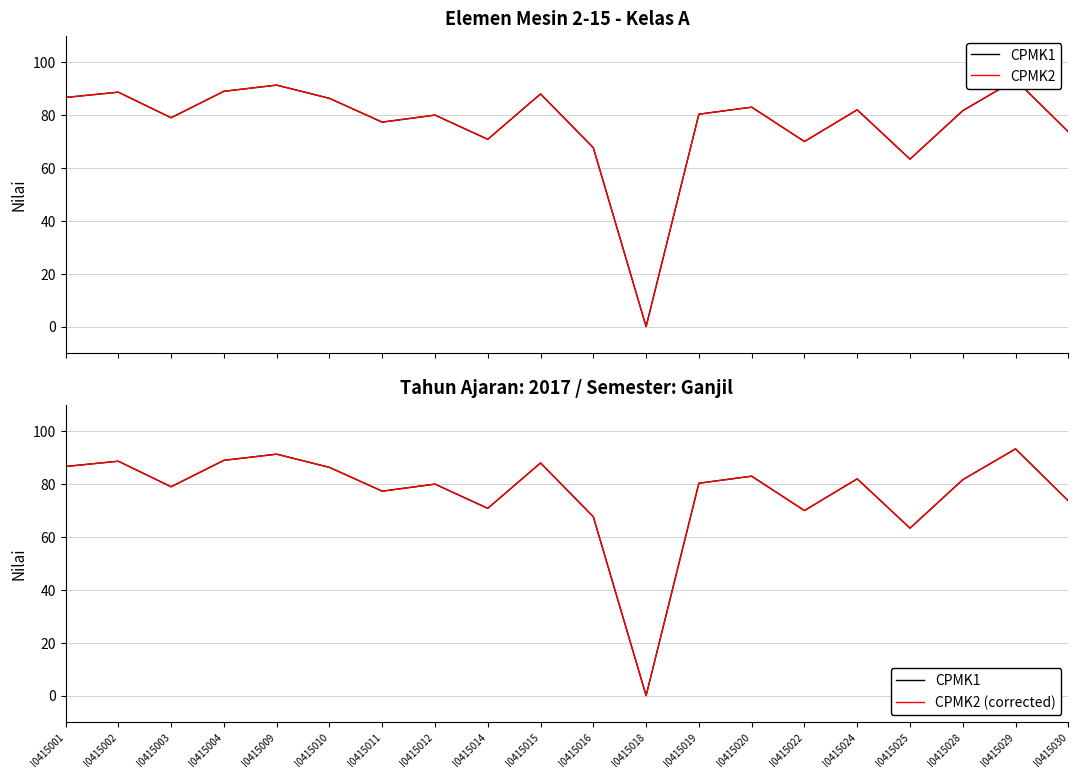

In CPMK2, how many points are higher than both neighbors (excluding endpoints)?

7